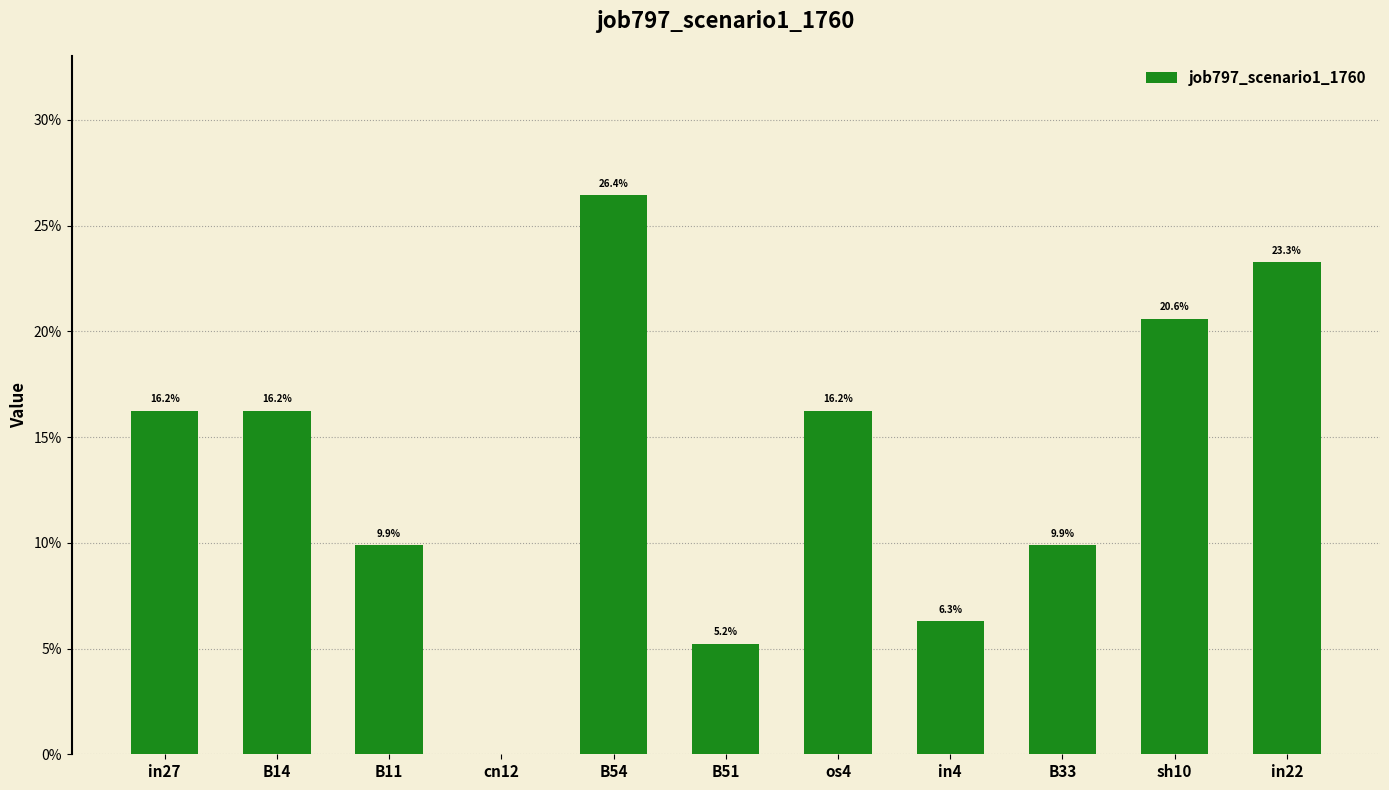

What is the label of the 5th bar from the left?

B54